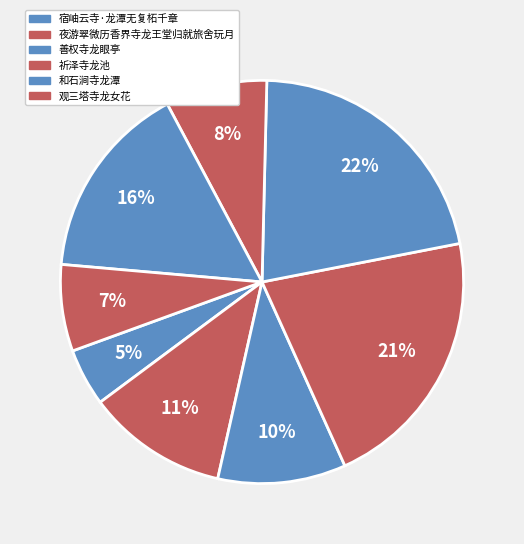

How many slices are in this pie chart?

8